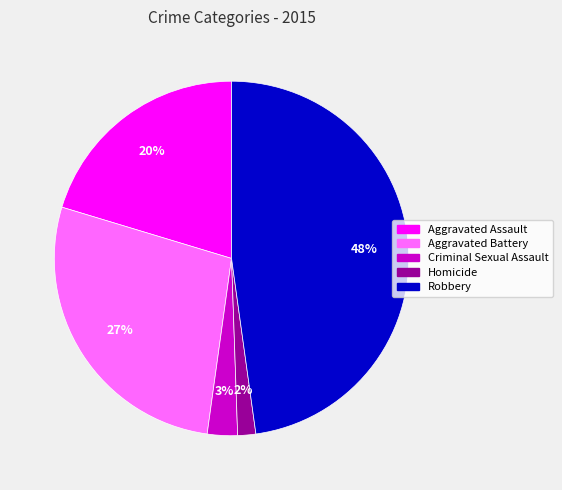

Between Robbery and Criminal Sexual Assault, which is larger?

Robbery